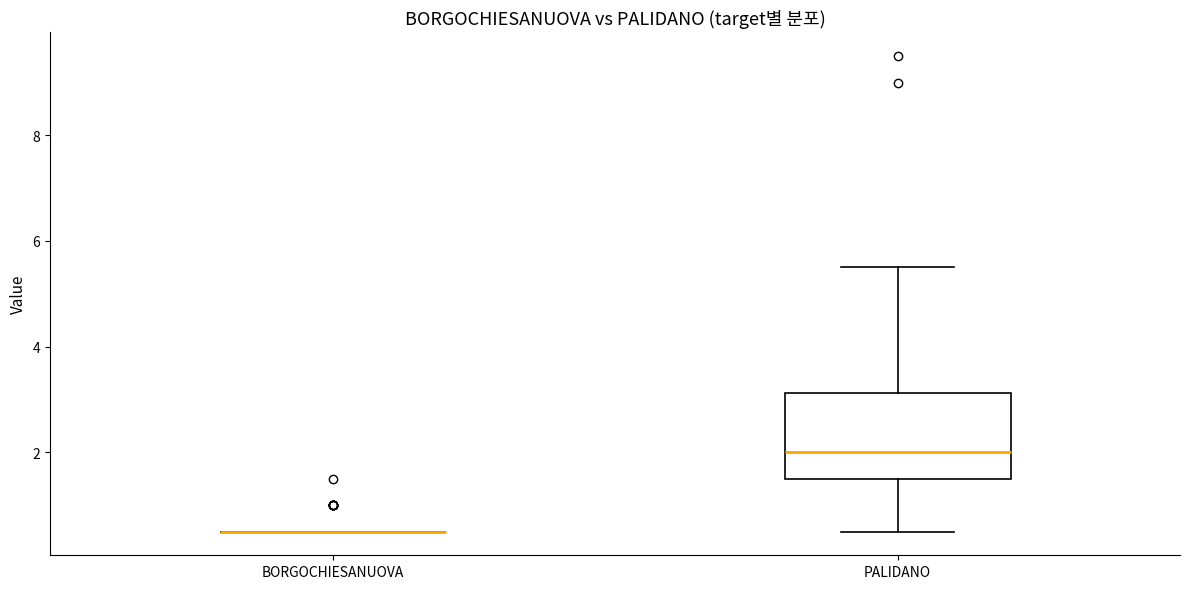

Where does the upper whisker of the box for PALIDANO end on the y-axis? The values are not printed on the chart, so give them approximately, as read against the axis.

5.6